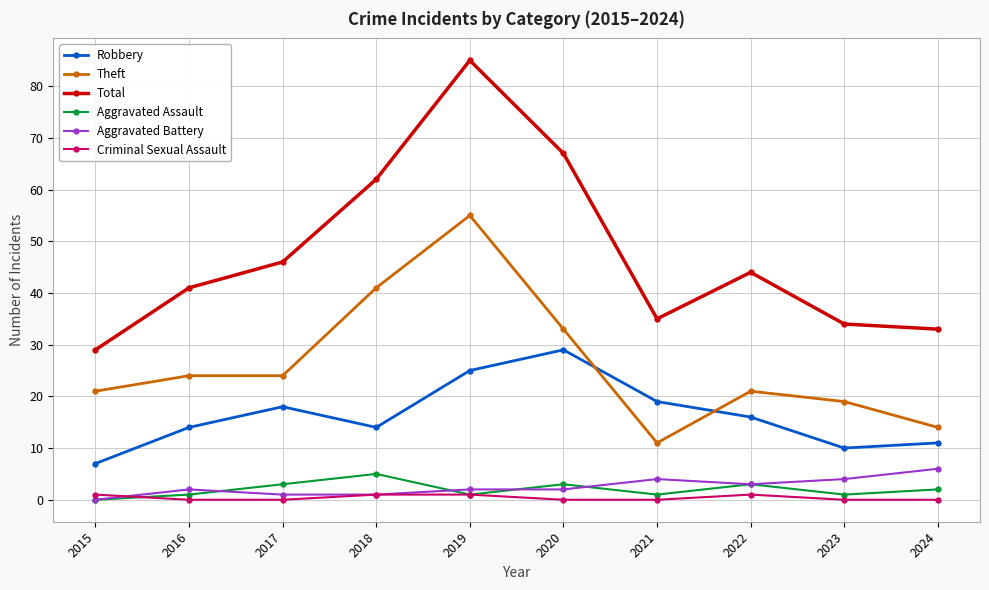

True or false: Aggravated Battery has a value of 1 at 2017.

True